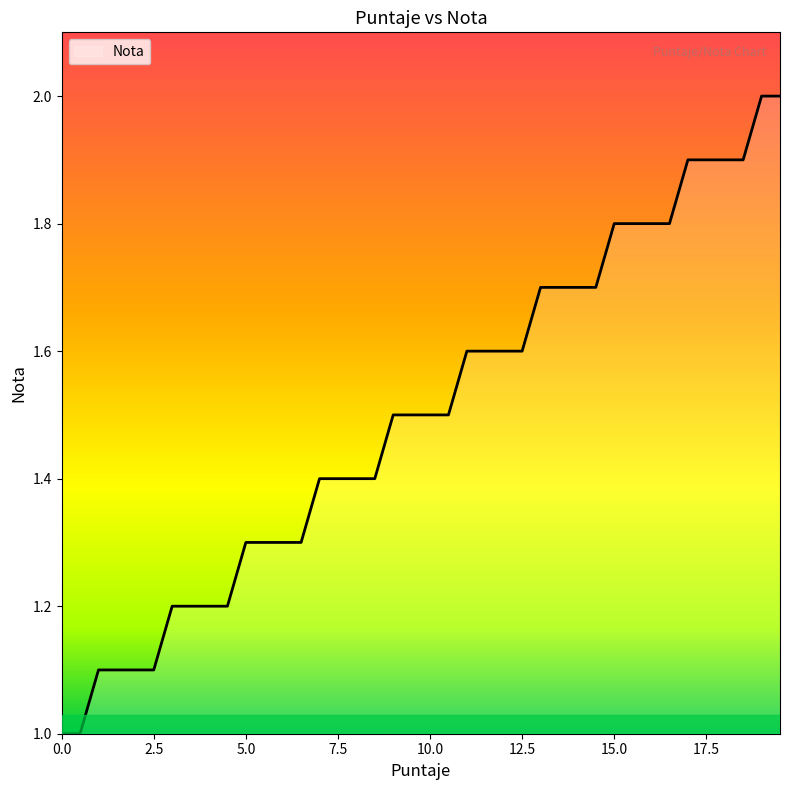

What is the maximum value shown in the chart?

2.0